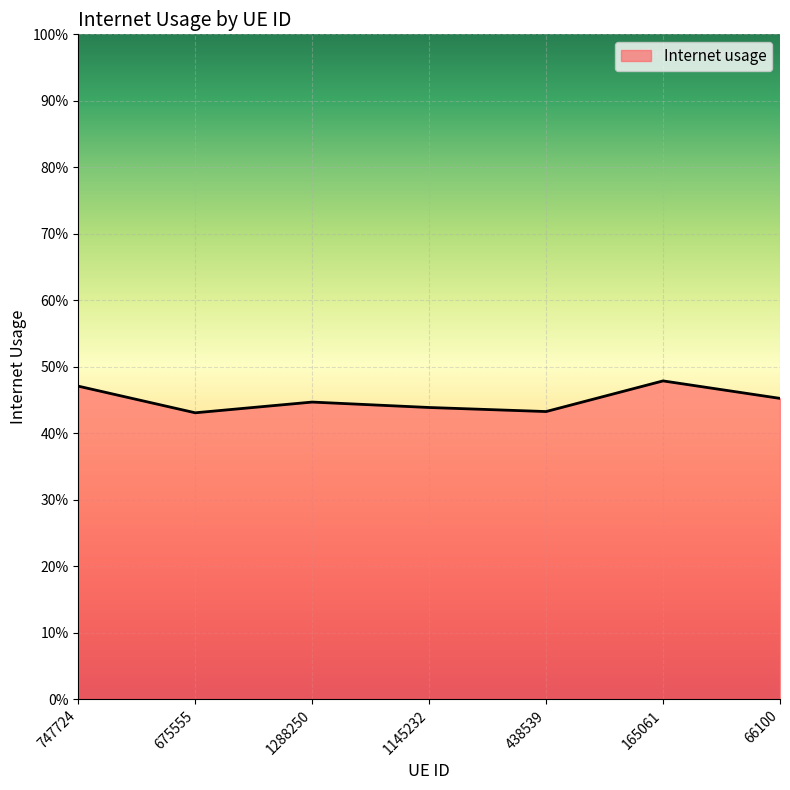

Is this an area chart (filled region under the line)?

Yes